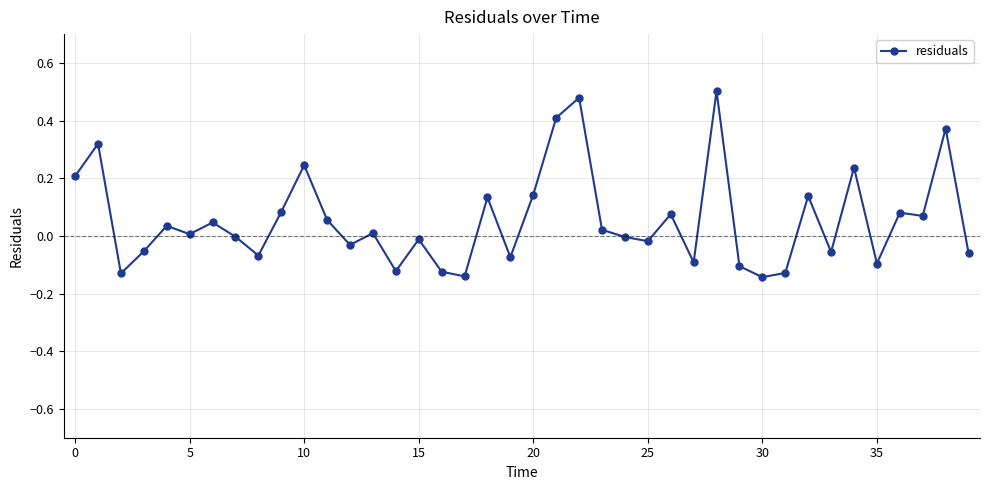

True or false: the data has more than 0 interior local peaks.

True